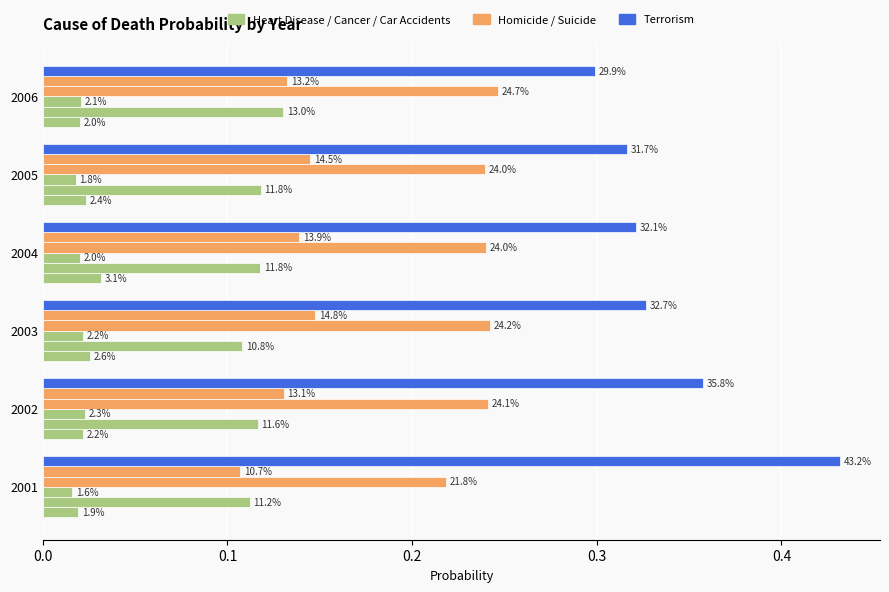

The value of Car Accidents at 2006 is 0.0. True or false?

True